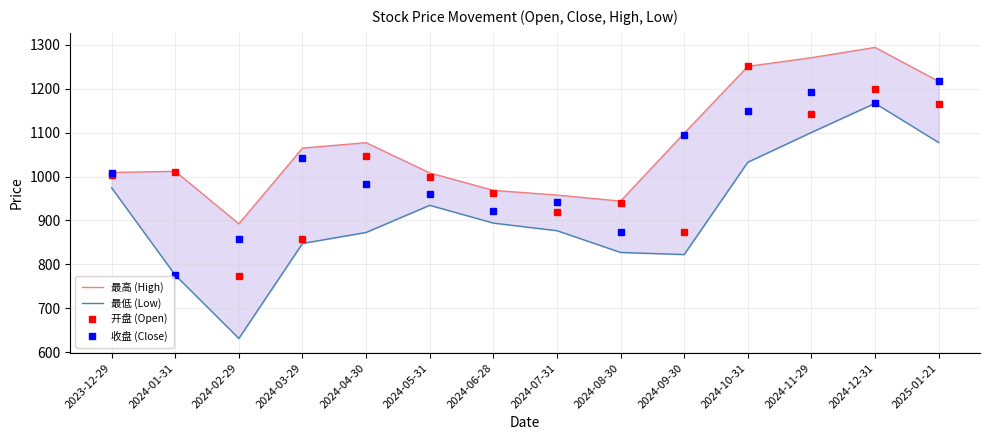

At which label does 开盘 (Open) first exceed 1004?

2023-12-29